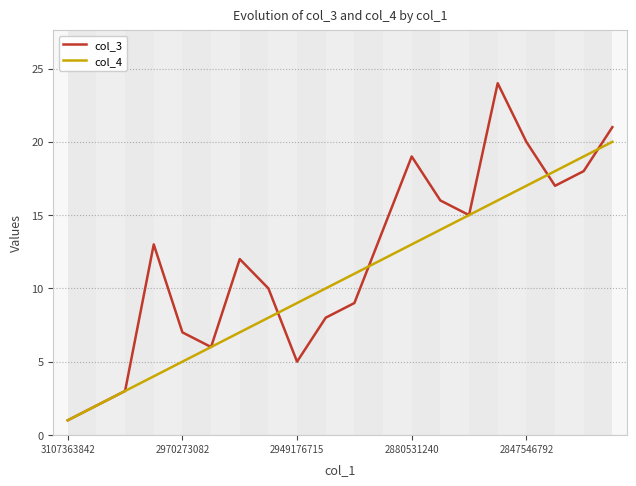

What is the difference between the col_4 values at 7 and 2970273082?

6